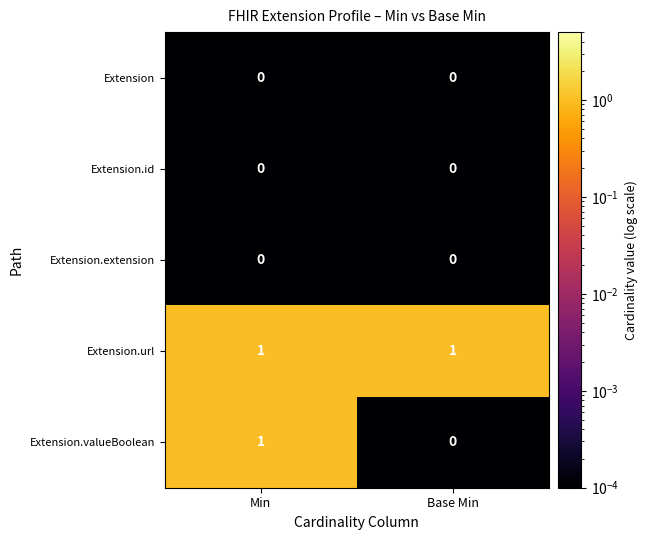

Count the number of categories in the chart.

2